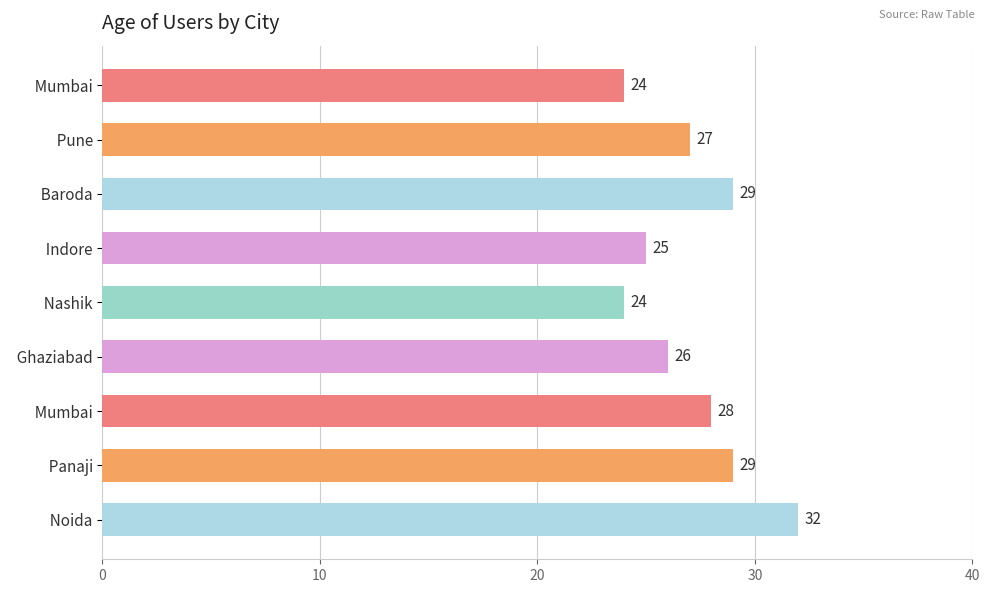

How many data points are less than 27?

4